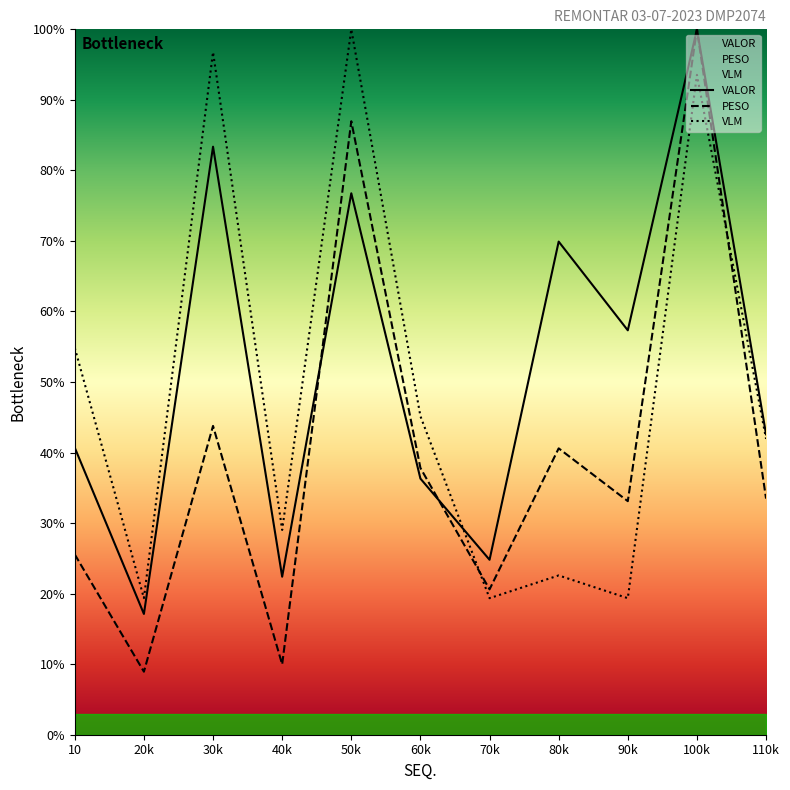

At which label is VLM closest to 59?

10